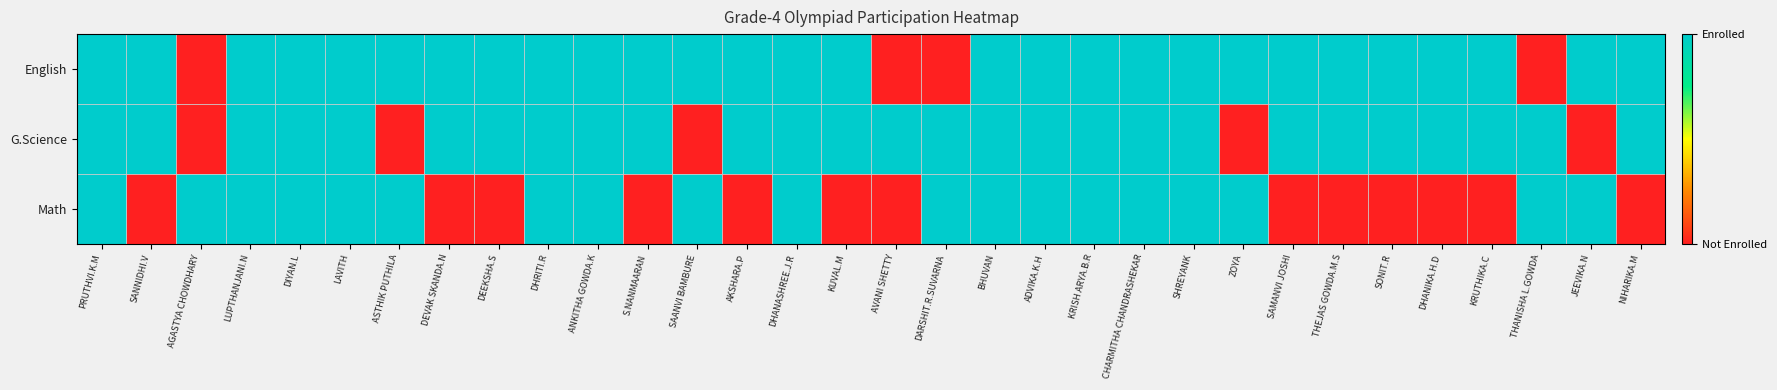

At which category is the sum across all series the highest?

PRUTHVI.K.M